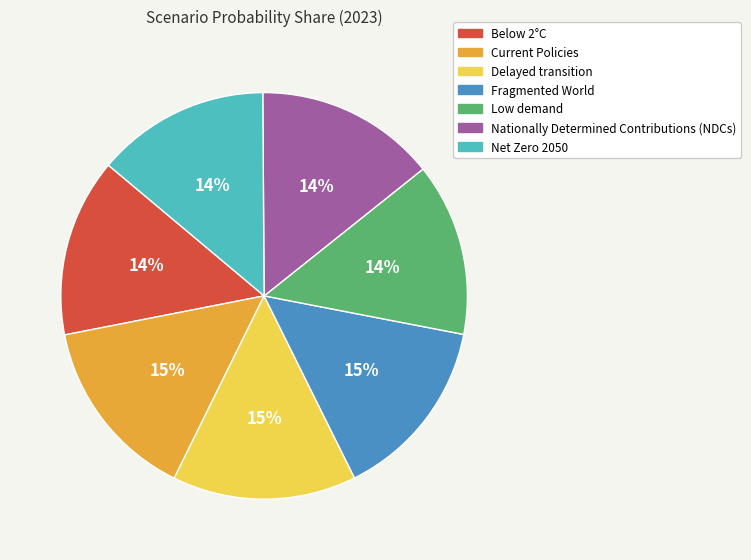

Which has a higher value, Delayed transition or Net Zero 2050?

Delayed transition